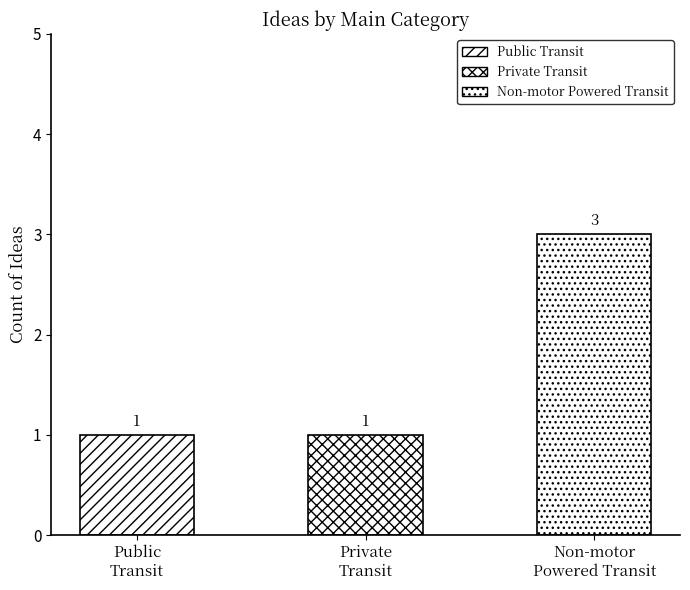

Which category has the highest value across all series?

Non-motor powered transit